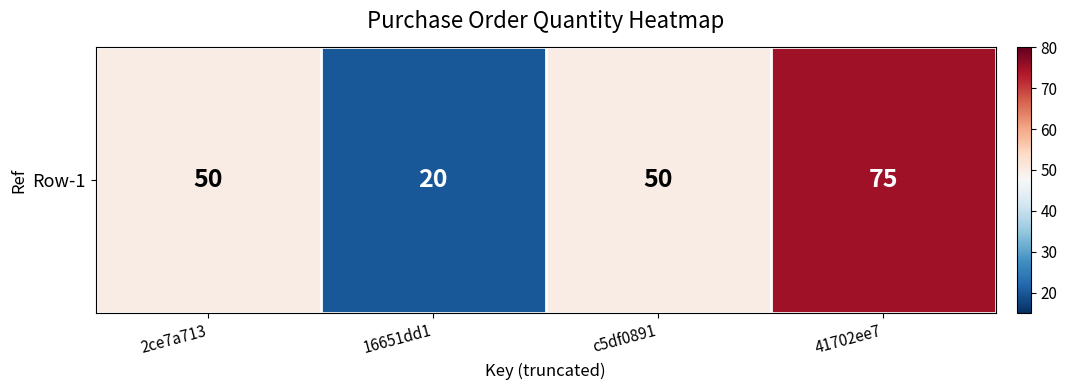

Reading right to left, extract all data points from this chart.

41702ee7=75	c5df0891=50	16651dd1=20	2ce7a713=50